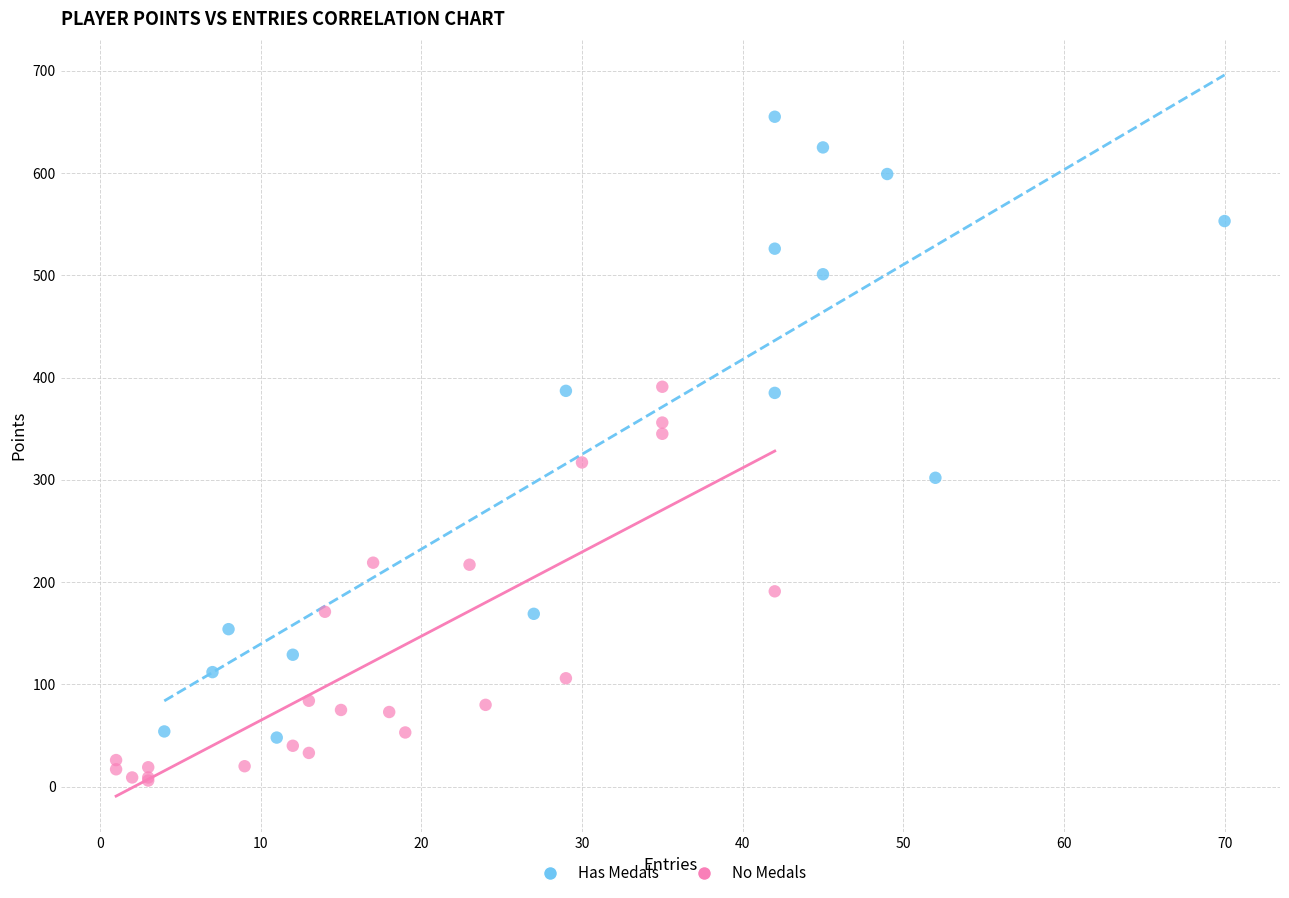

Which series contains the lowest Y value?

No Medals